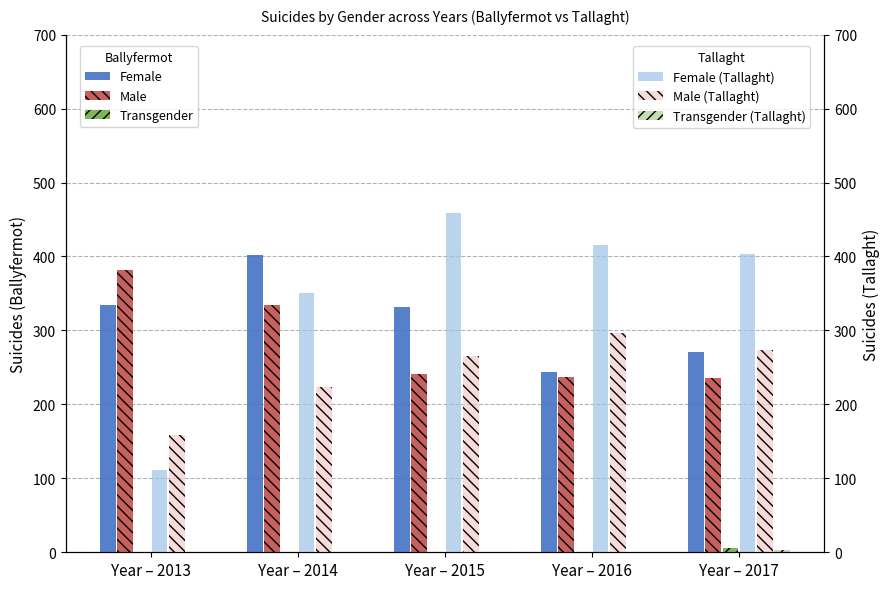

At how many categories does at least one series exceed 219?

5